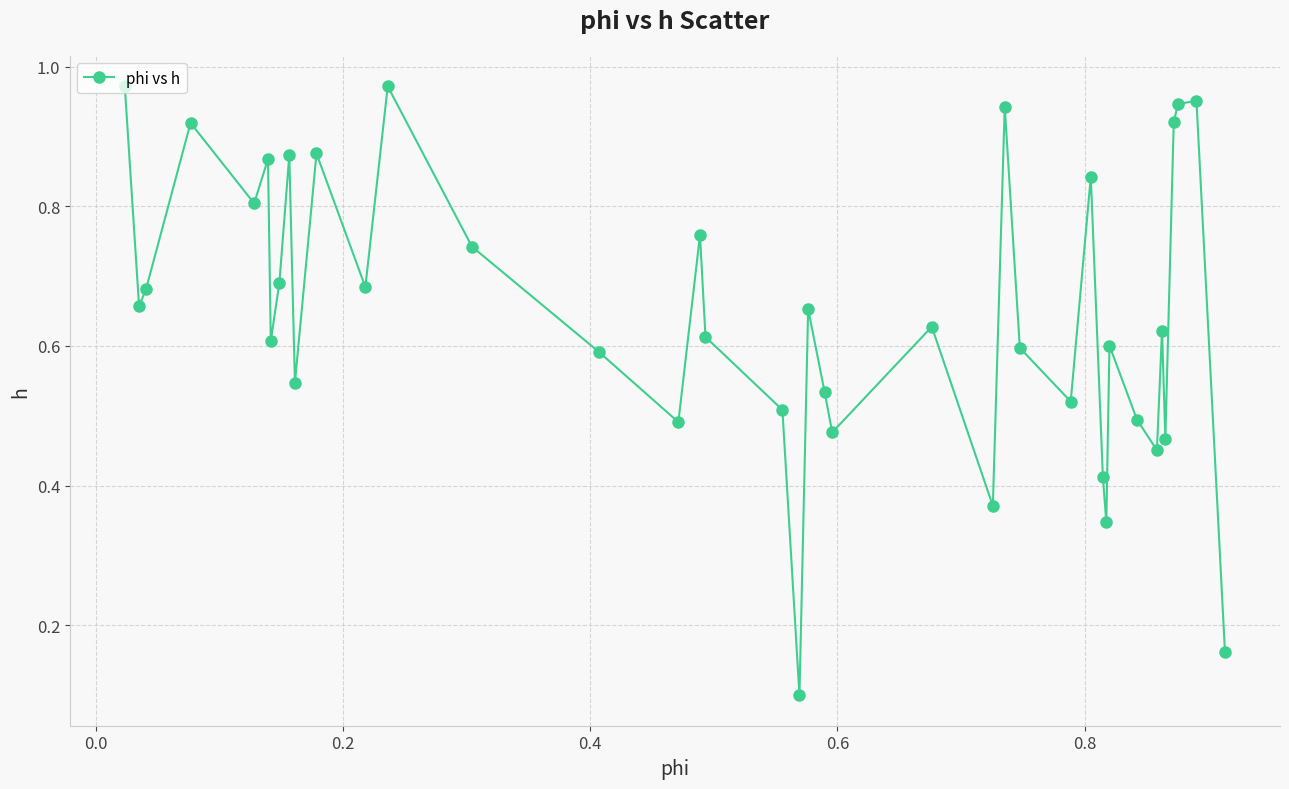

True or false: there are more than 1 points higher than both neighbors.

True